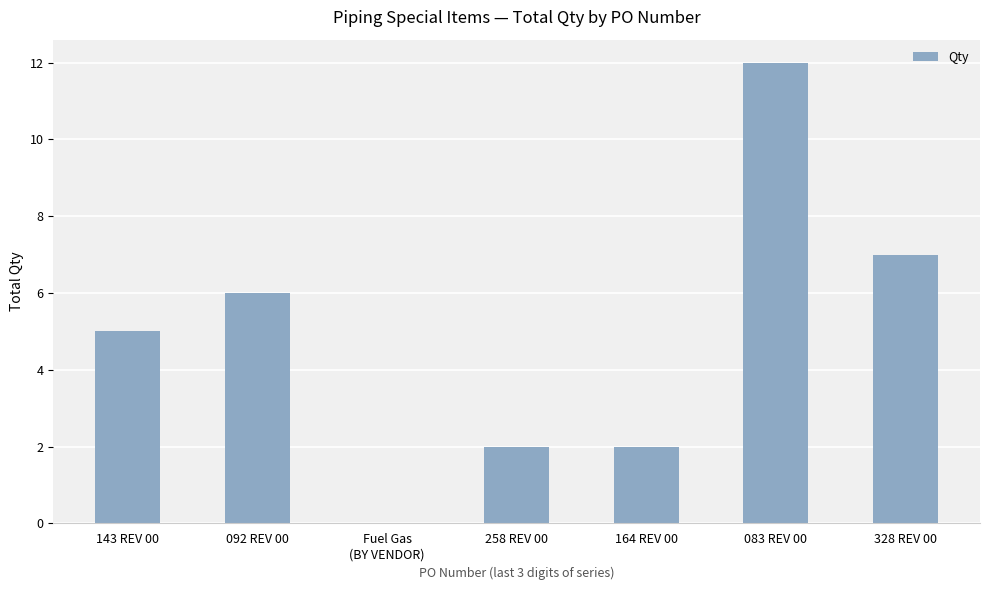

What is the ratio of the value at 328 REV 00 to the value at 143 REV 00?

1.4